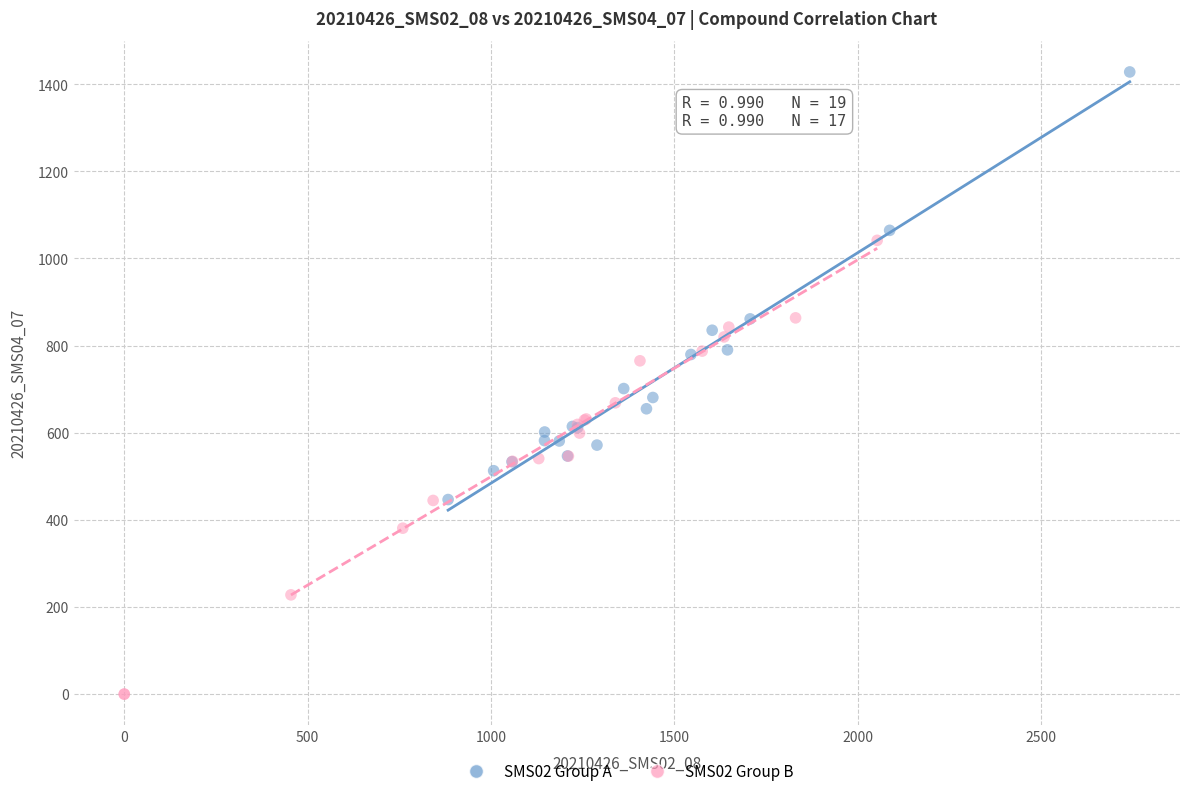

Which series contains the highest Y value?

SMS02 Group A